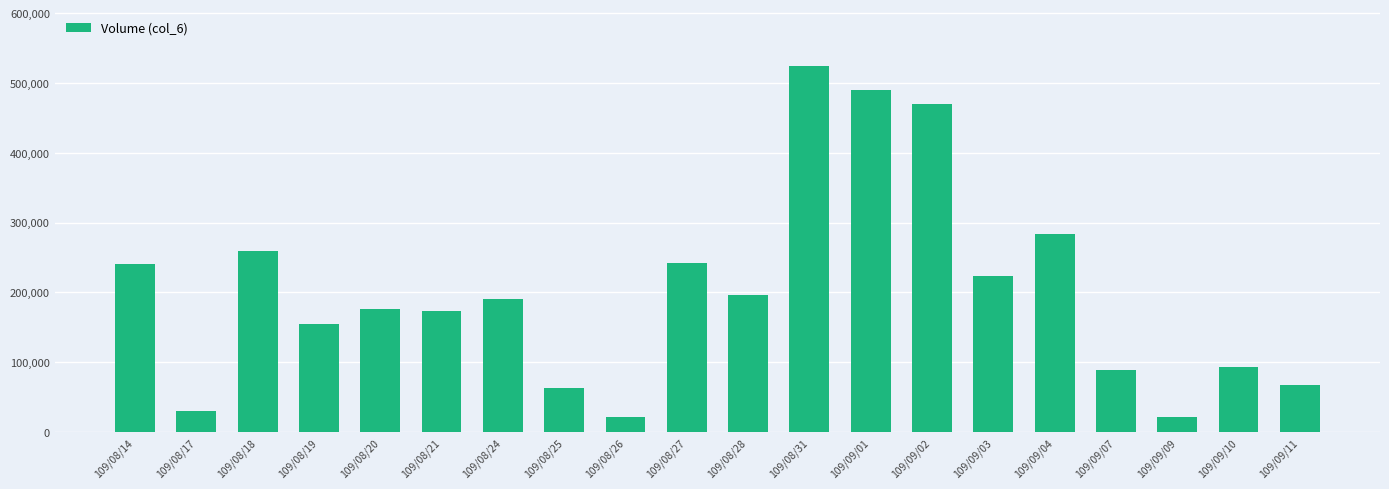

How many categories are shown in the chart?

20